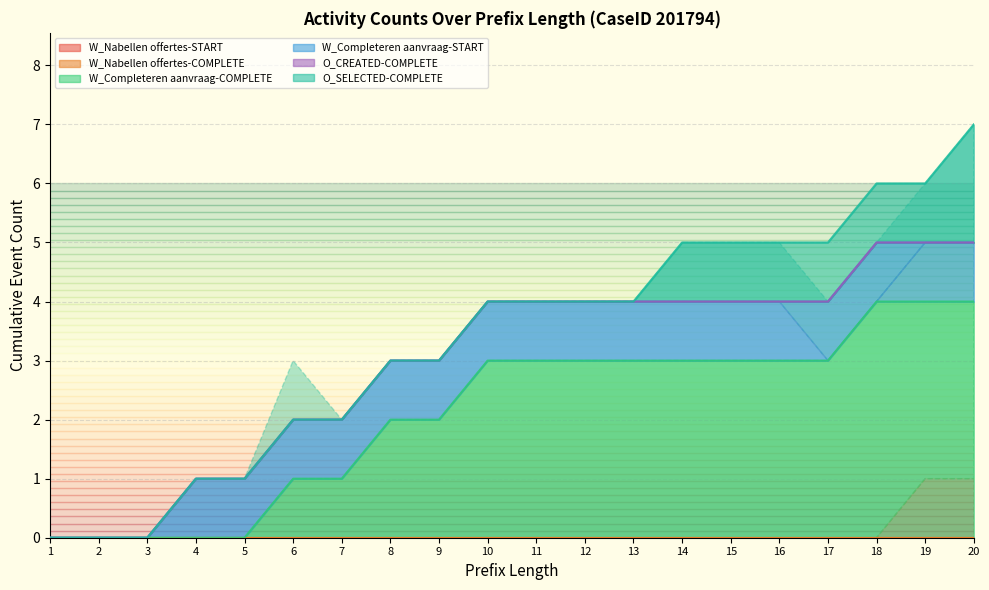

At which category does the chart reach its minimum across all series?

1